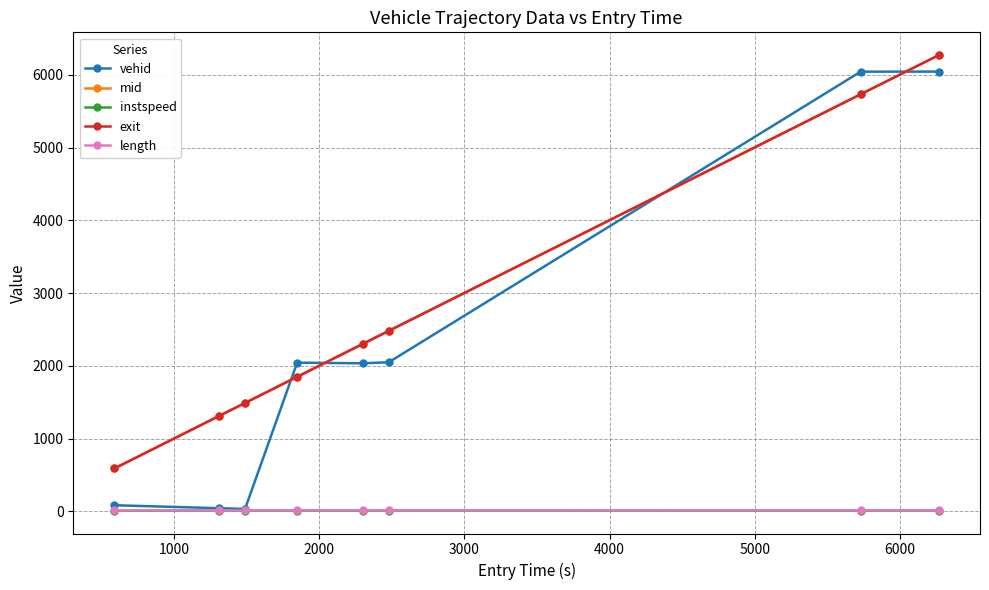

At how many categories does at least one series exceed 1570?

5